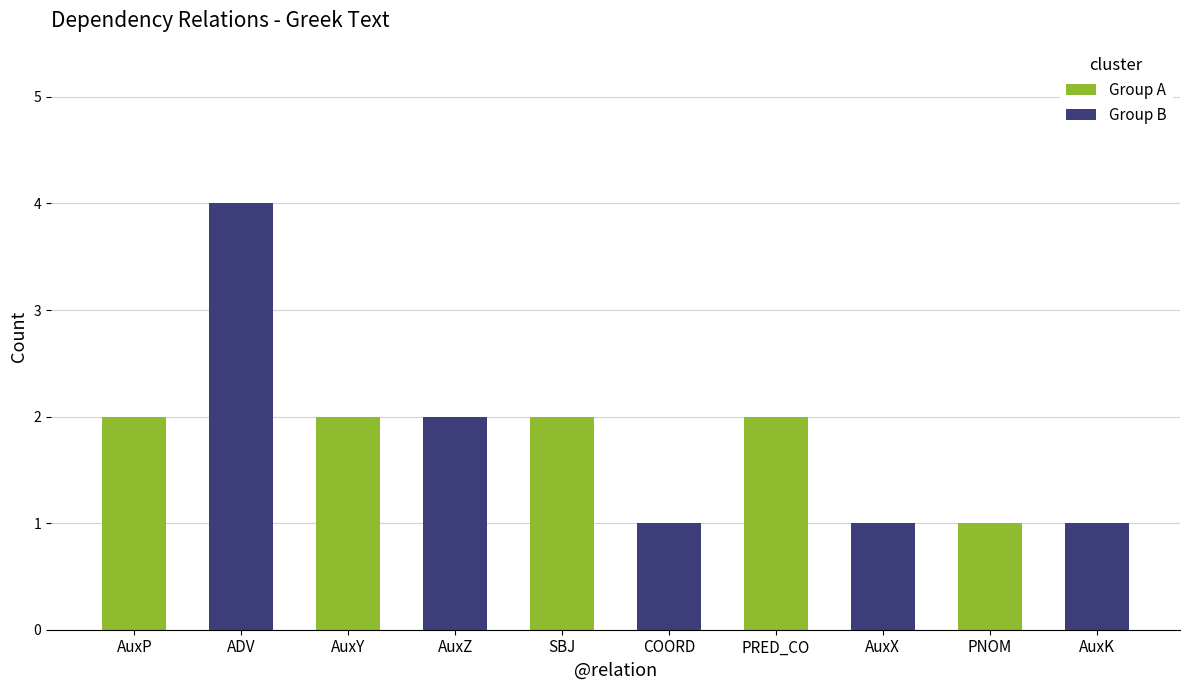

How many distinct data groups are displayed?

2